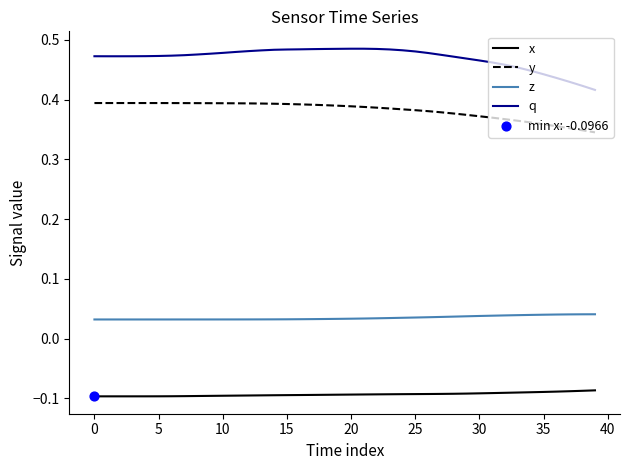

Which series has the largest total across all categories?

q